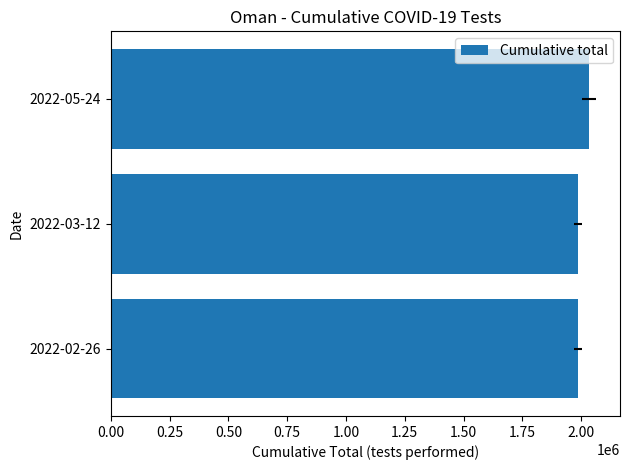

Reading left to right, list all the values displayed in this chart.

1986264	1986264	2031675